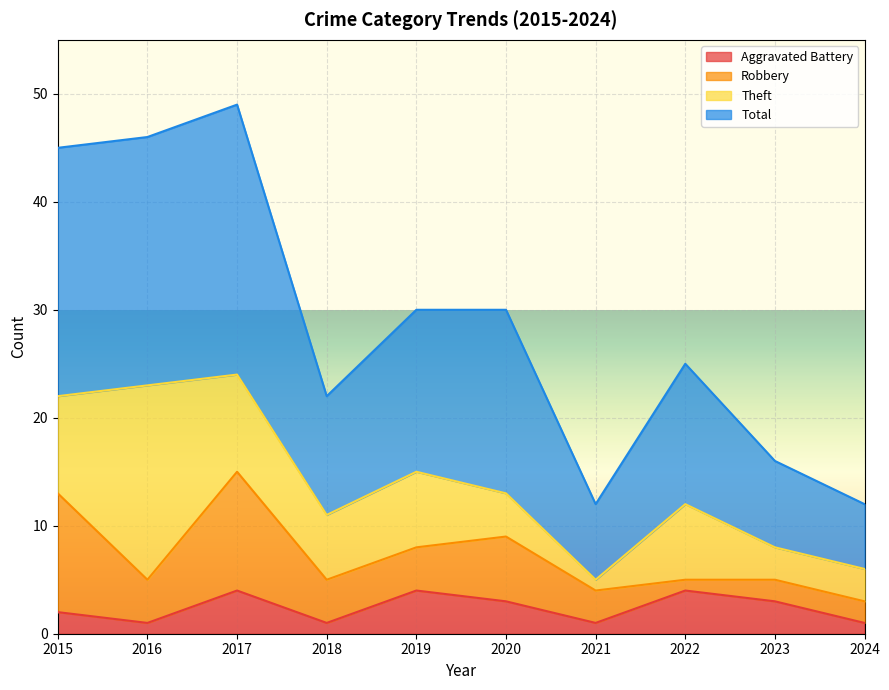

True or false: Total has a value of 3 at 2024.

False